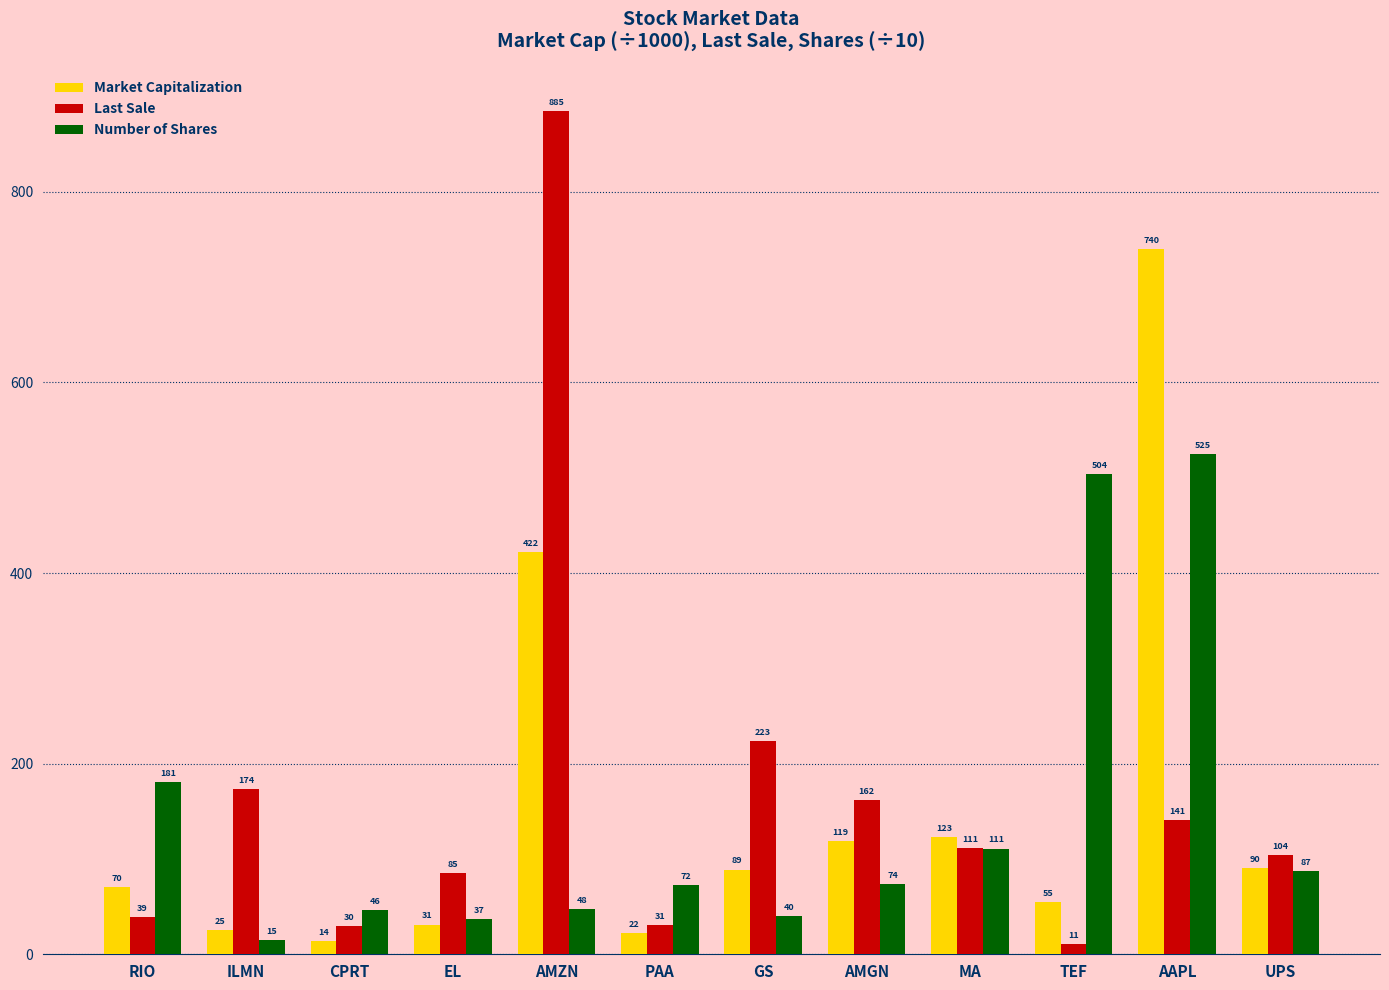

What is the sum of all Last Sale values?

1994.4